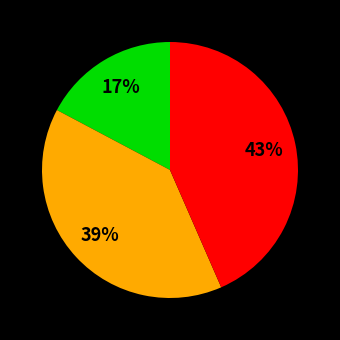

To the nearest percent, what is the difference between the largest and smallest slice percentages?

26%